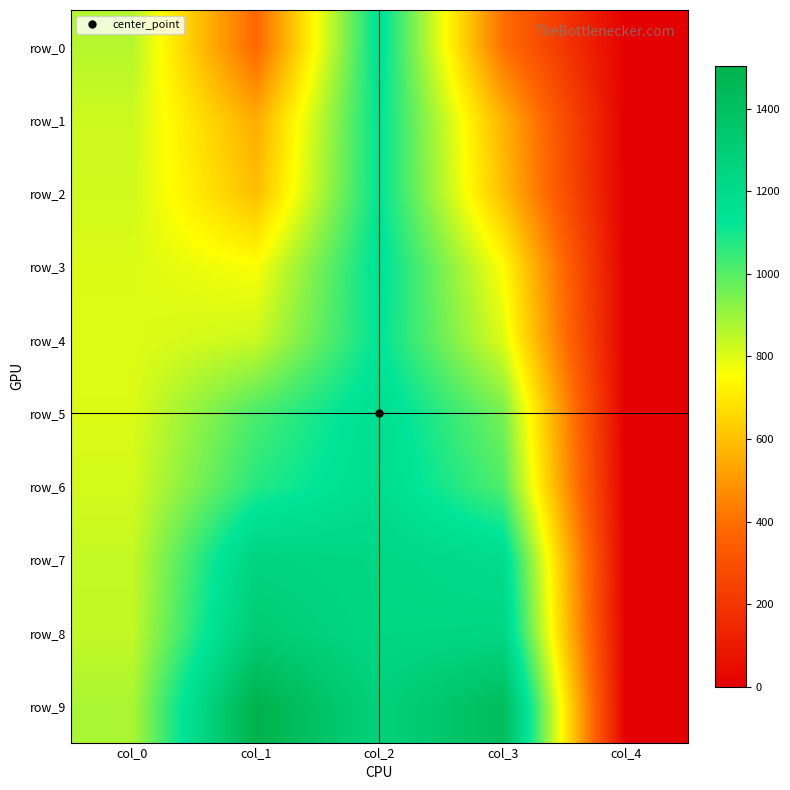

Is it true that row_4 equals 801.7 at col_3?

True